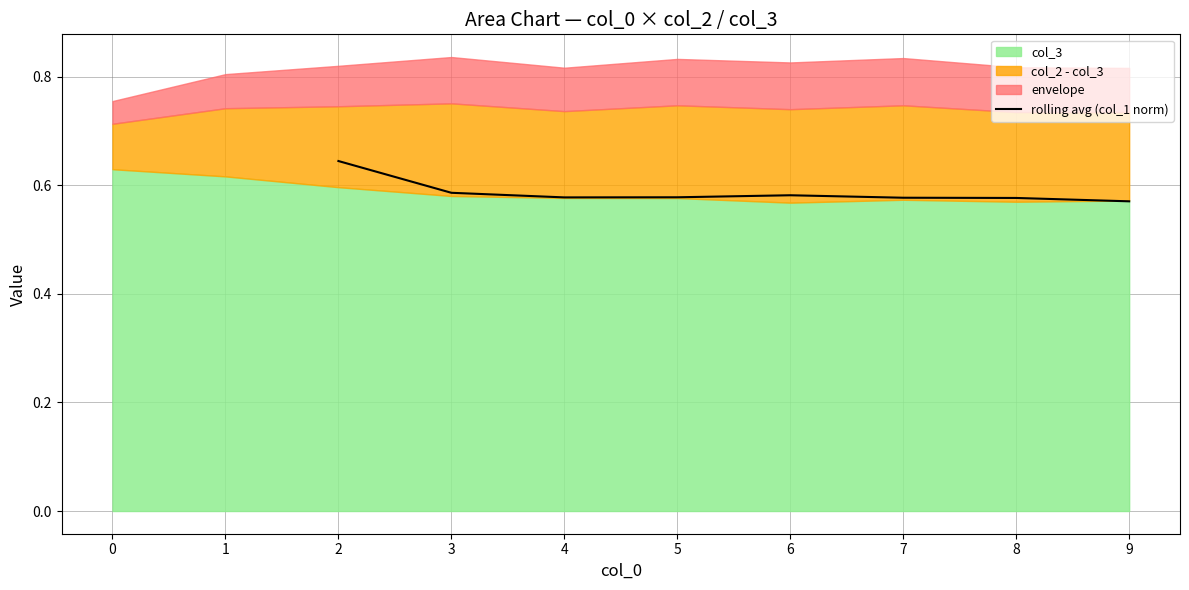

True or false: rolling avg (col_1 norm) has a value of 0.4 at 2.

False